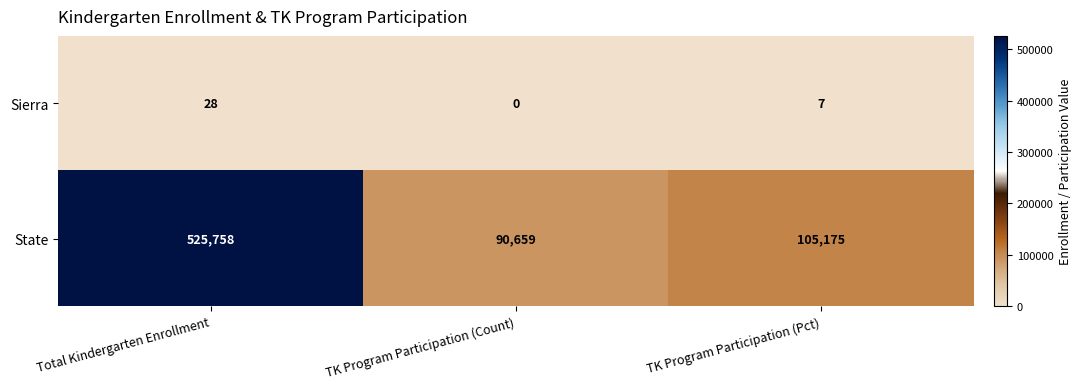

Which series has the largest total across all categories?

State